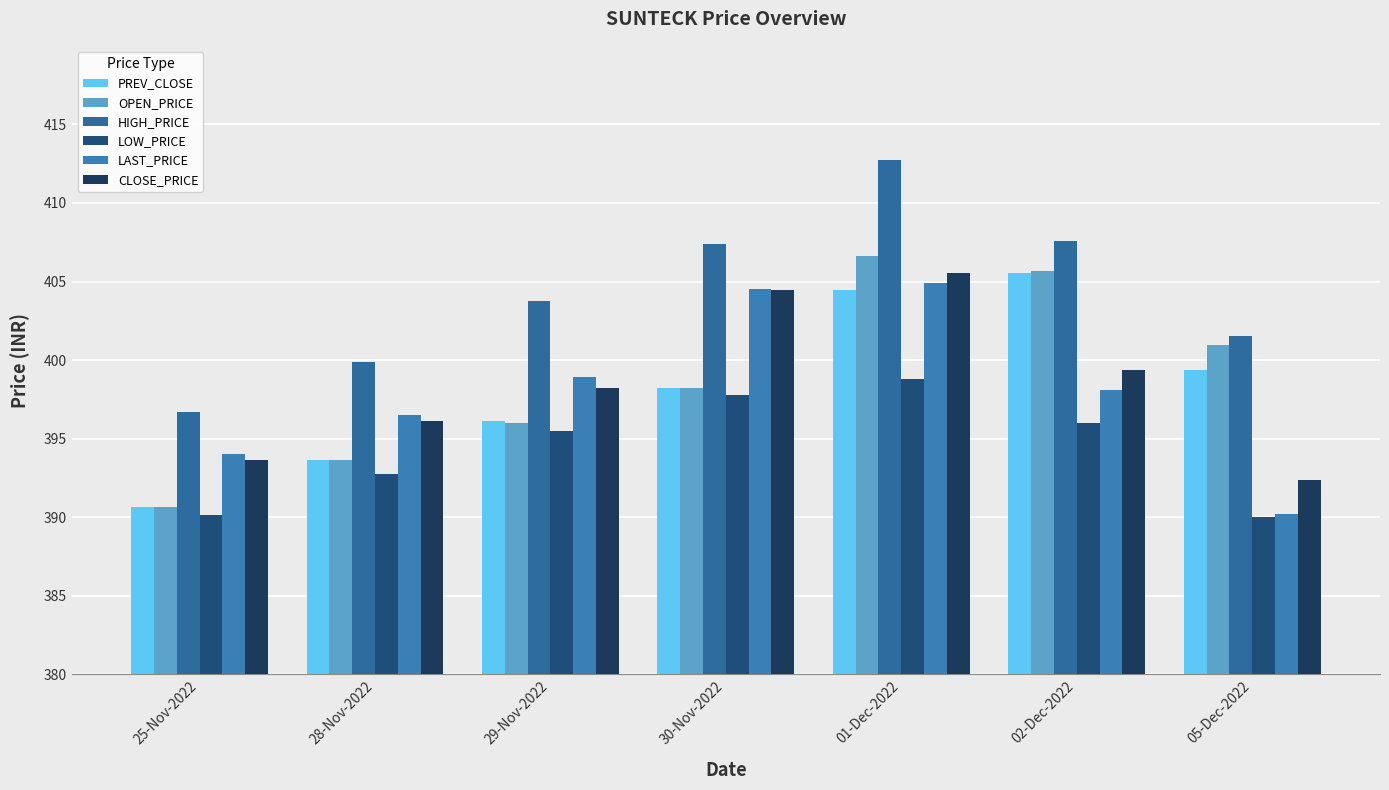

How many values in the CLOSE_PRICE series exceed 398?

4